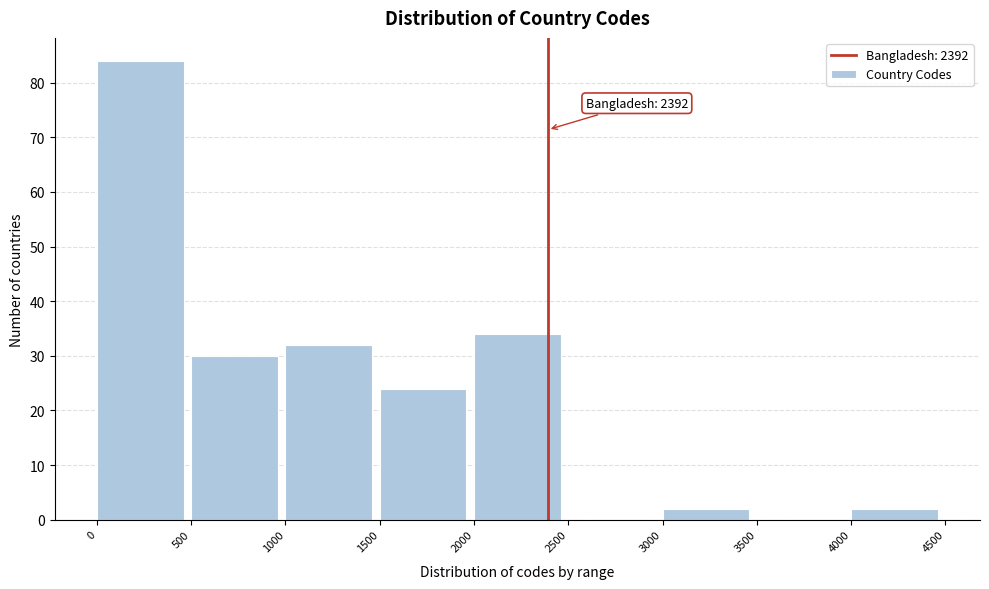

Over which range of the x-axis is the bar tallest?

0 to 500